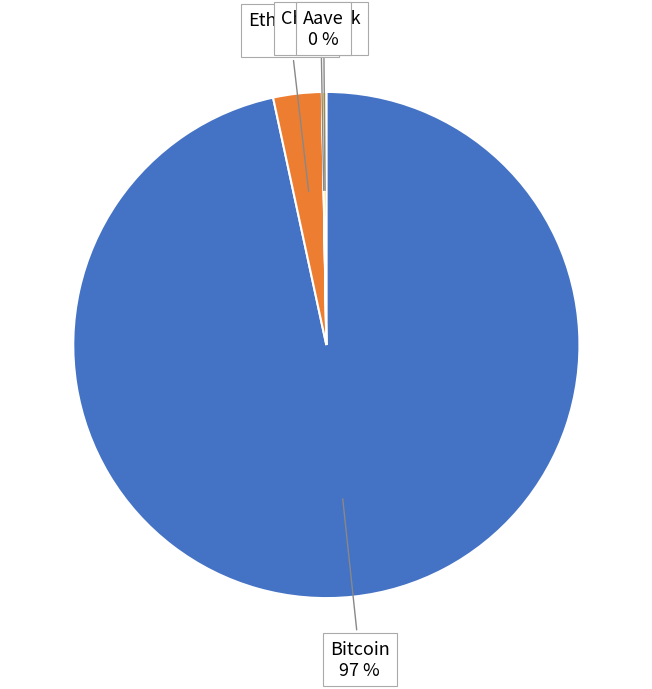

Is there a majority slice in this chart?

Yes